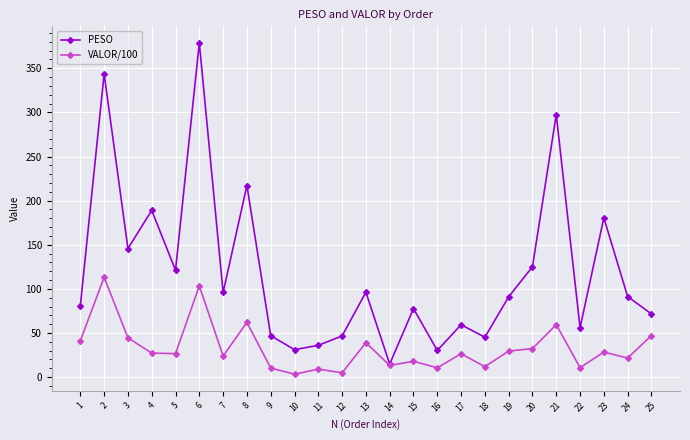

At which label does VALOR/100 reach its peak?

2